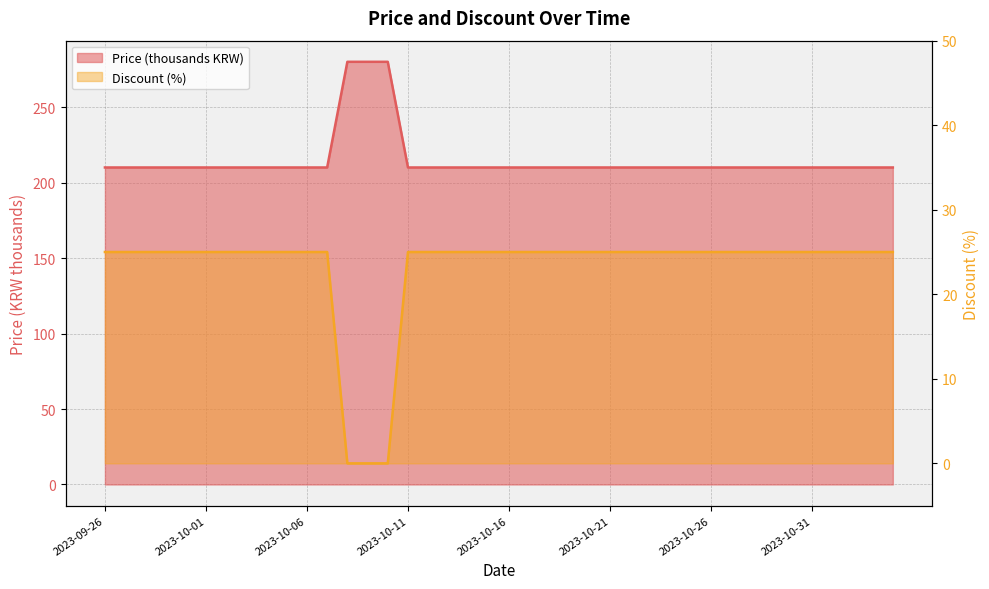

Which series has the widest spread of values?

Price